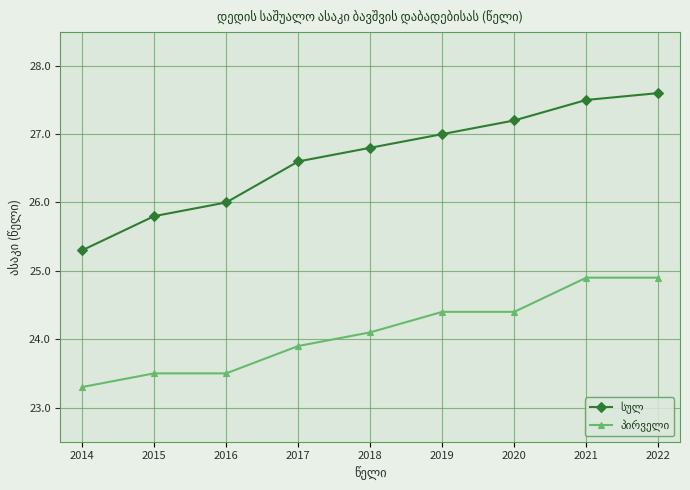

At how many categories does at least one series exceed 25?

9